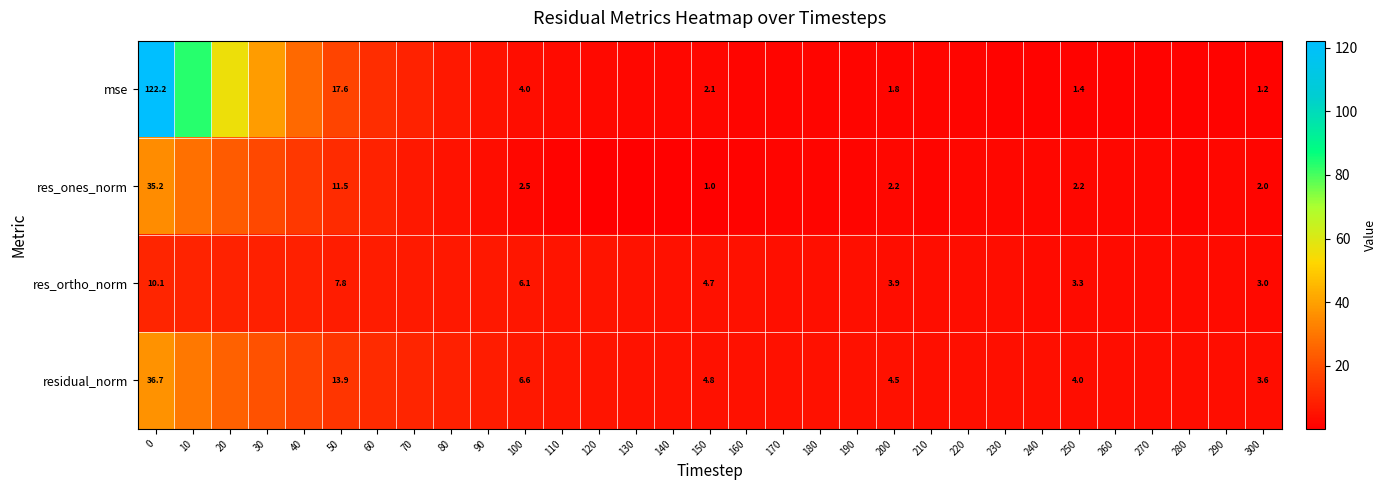

Rank the series at 300 from highest to lowest value.

residual_norm, res_ortho_norm, res_ones_norm, mse